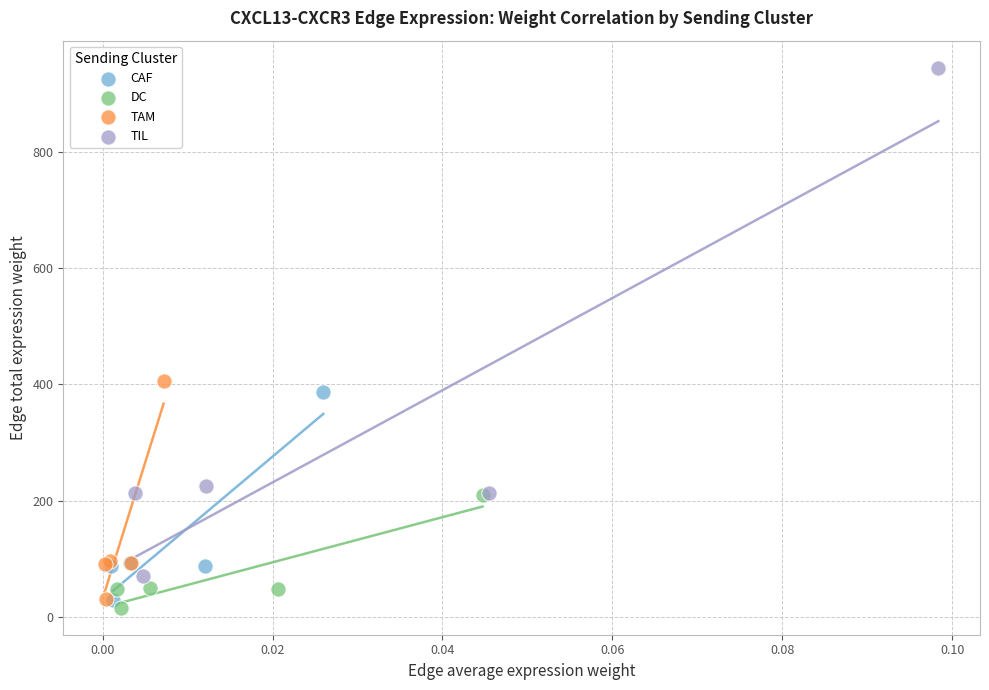

Which series contains the highest Y value?

TIL